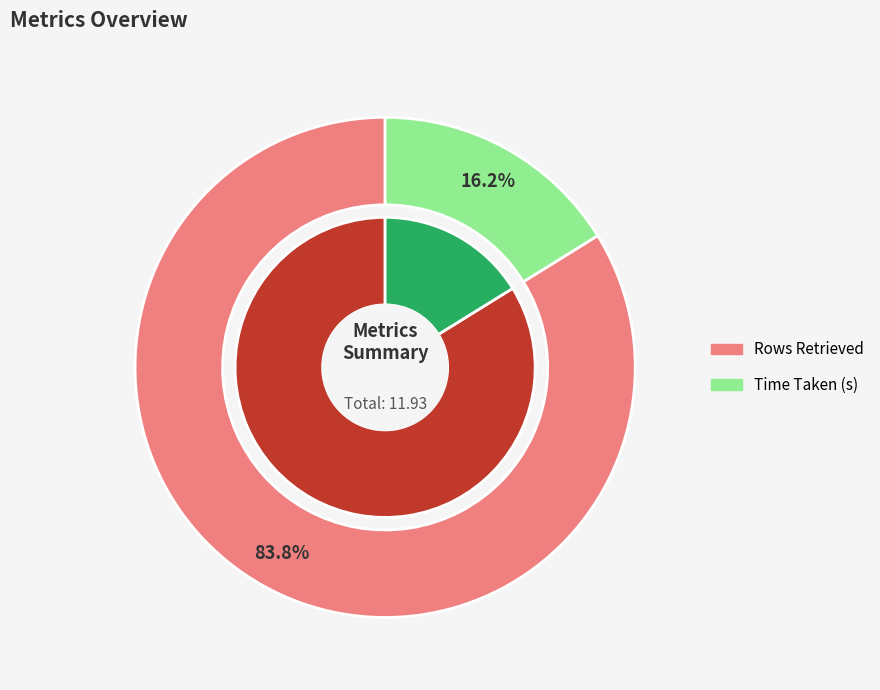

Is the sum of Rows Retrieved and Time Taken (s) greater than half?

Yes